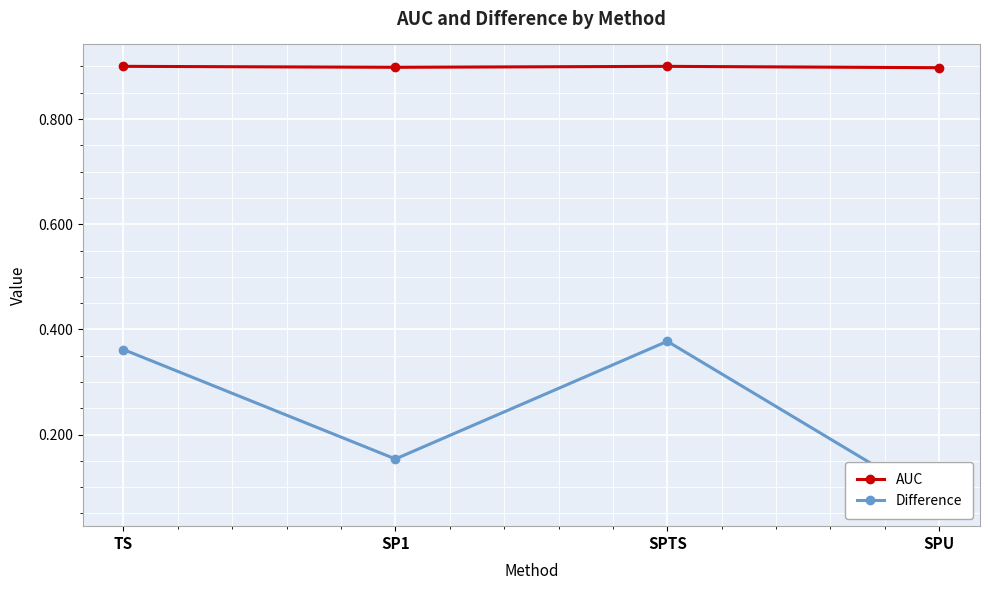

What is the difference between the highest and lowest values at TS?

0.5